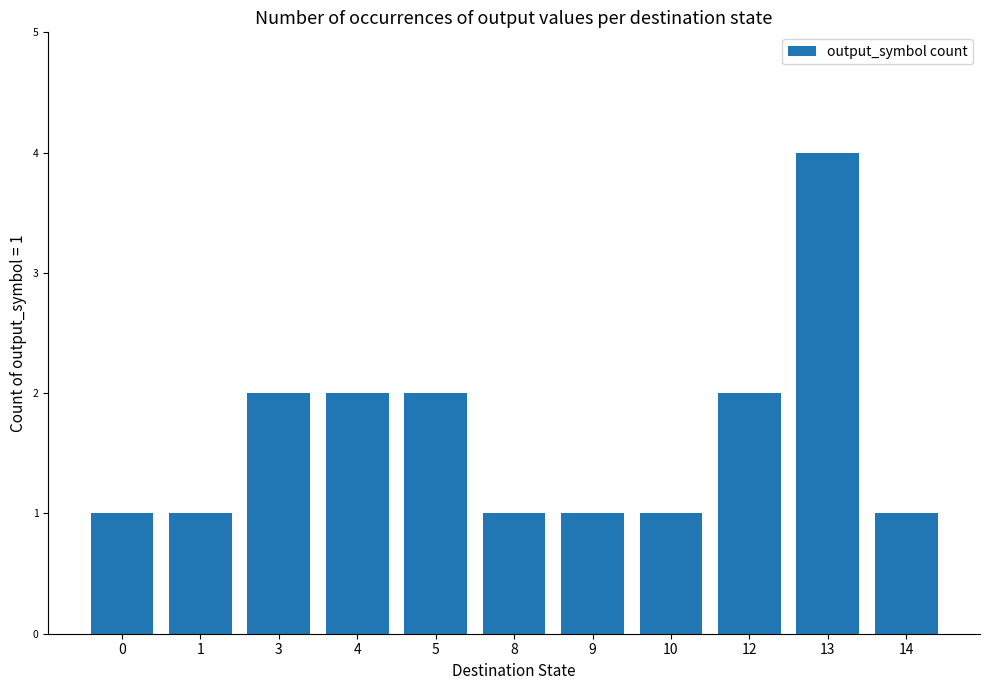

What is the sum of the values at 10 and 3?

3